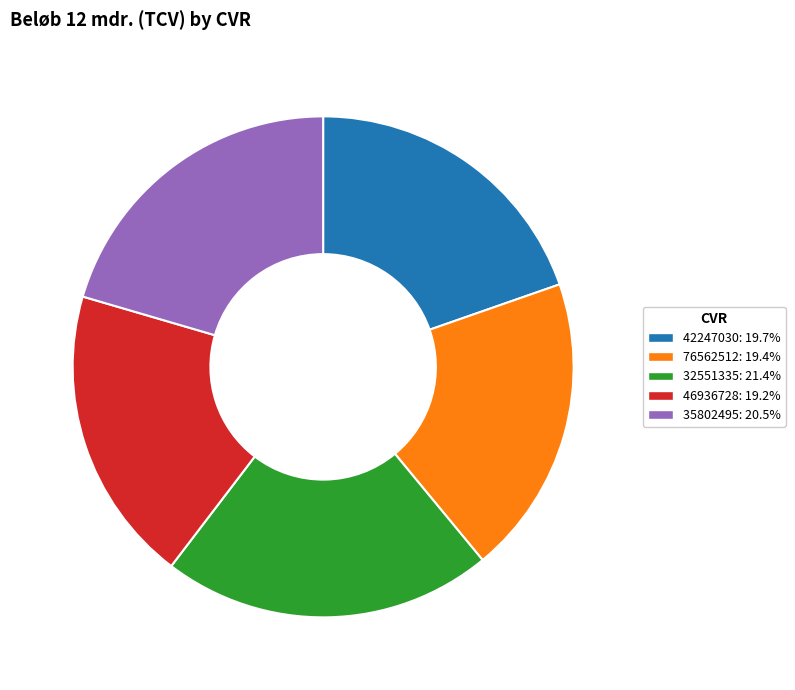

Which category has the biggest portion of the pie?

32551335